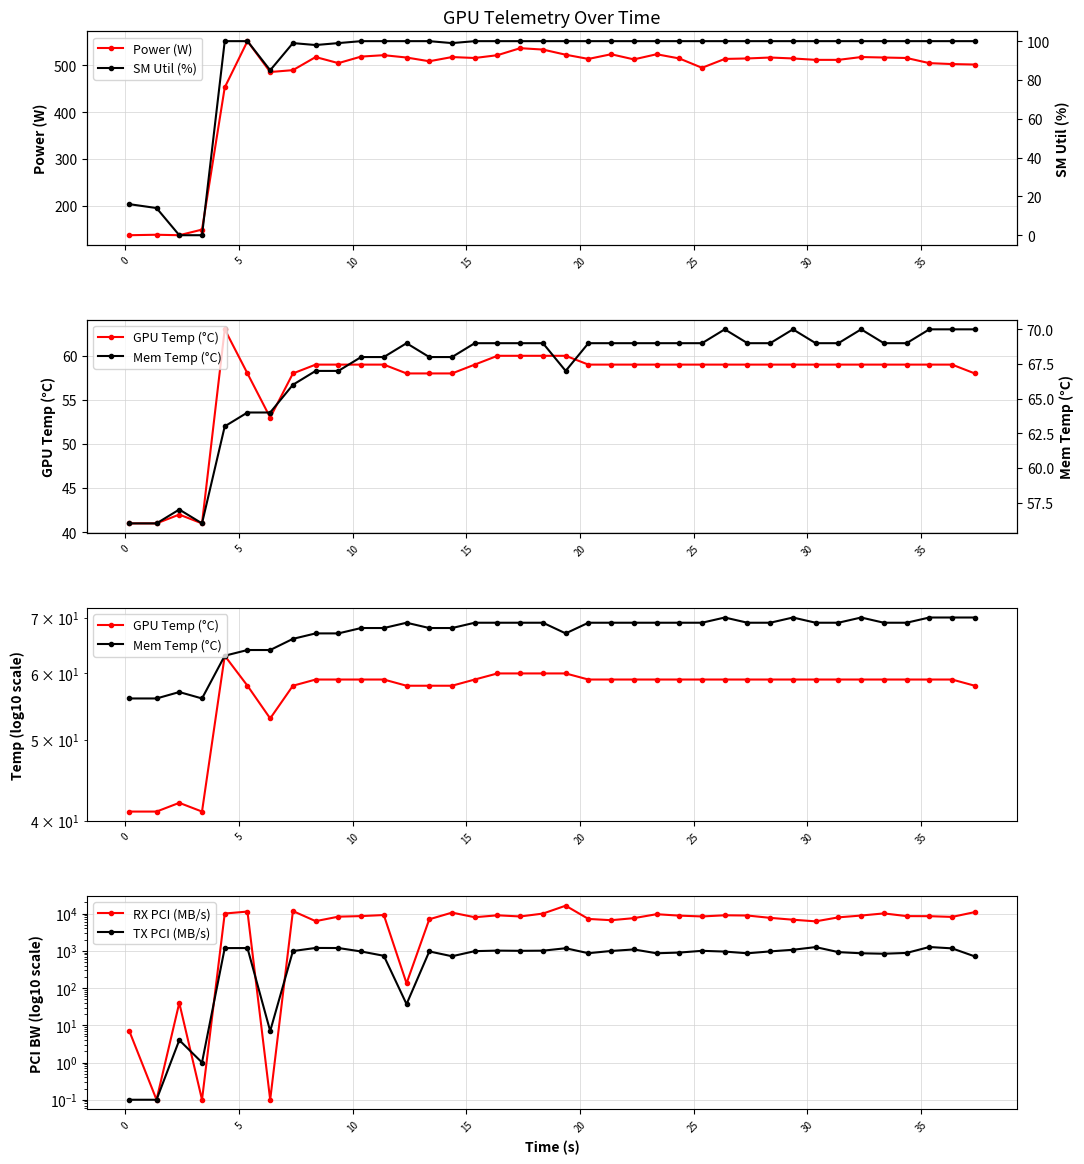

At how many categories does at least one series exceed 11136?

3